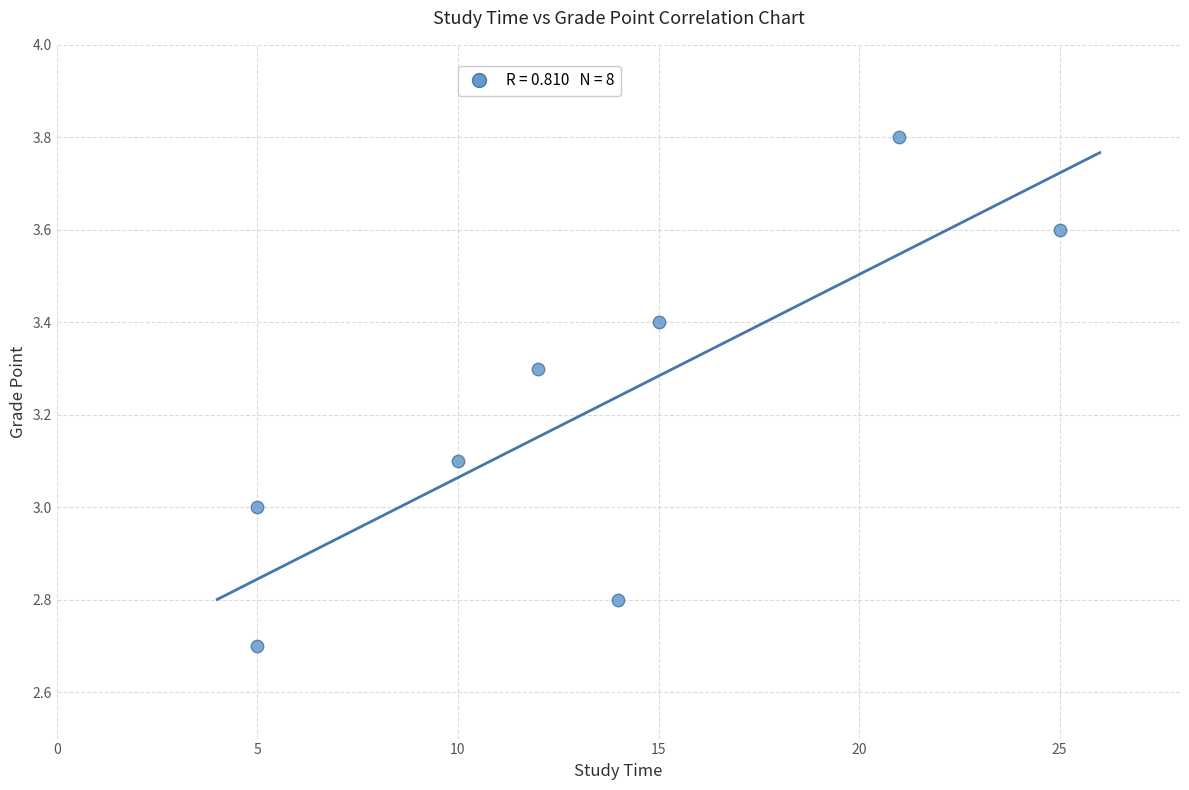

What is the average Y value?

3.2